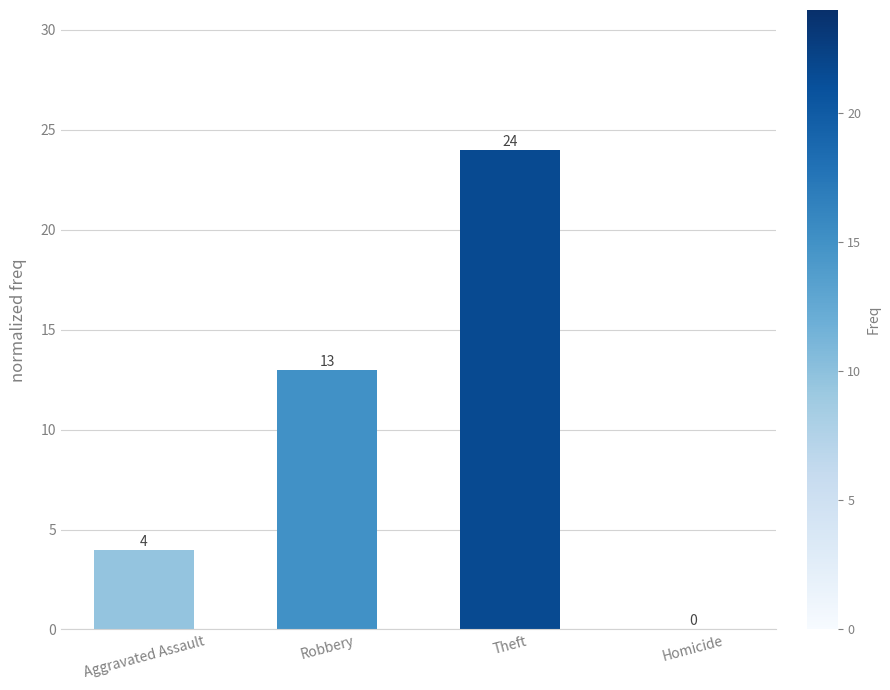

What is the sum of the values at Homicide and Aggravated Assault?

4